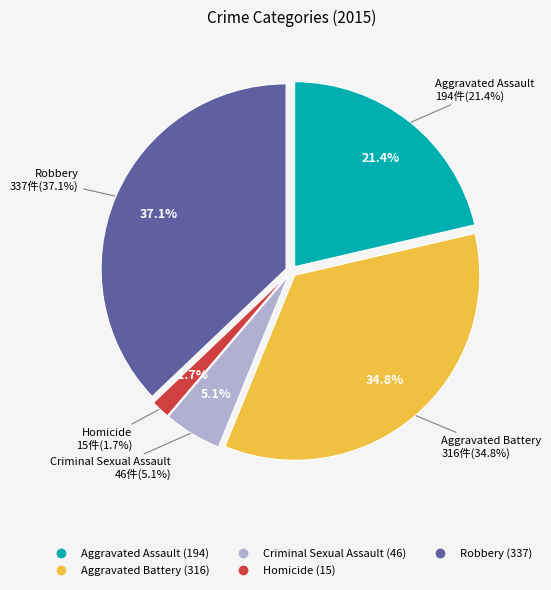

What portion of the pie excludes Criminal Sexual Assault?

94.9%